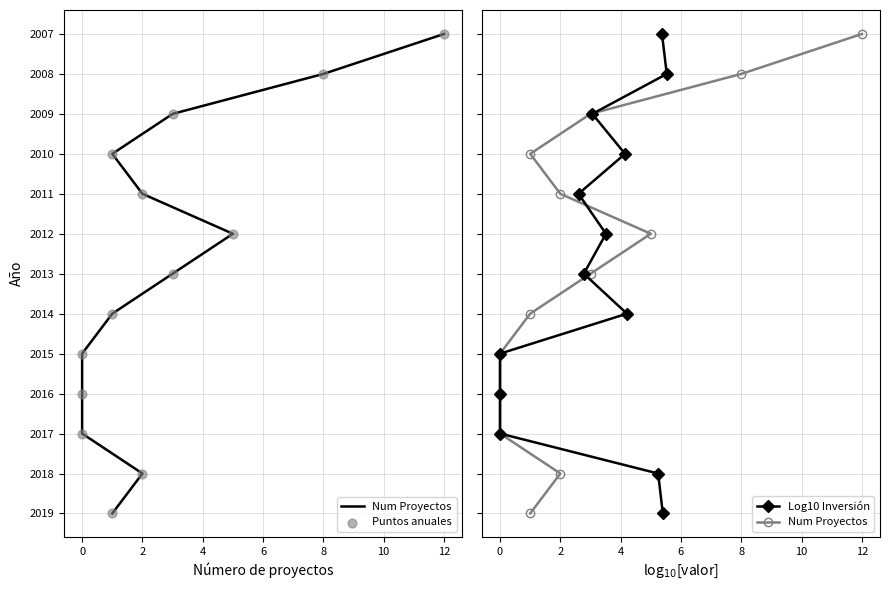

Which series reaches the minimum Y coordinate?

Num Proyectos